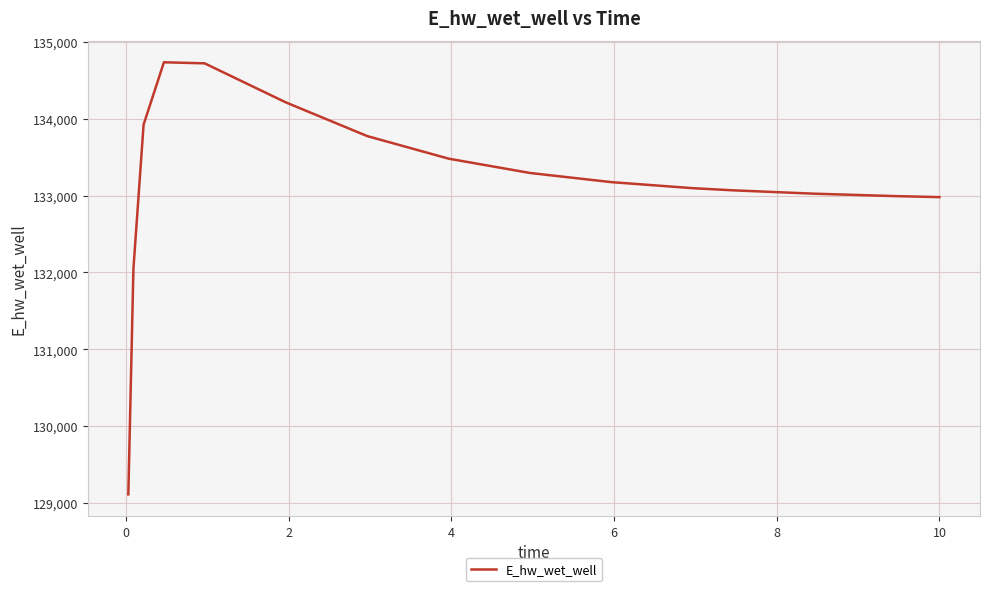

What is the smallest value displayed?

129110.1